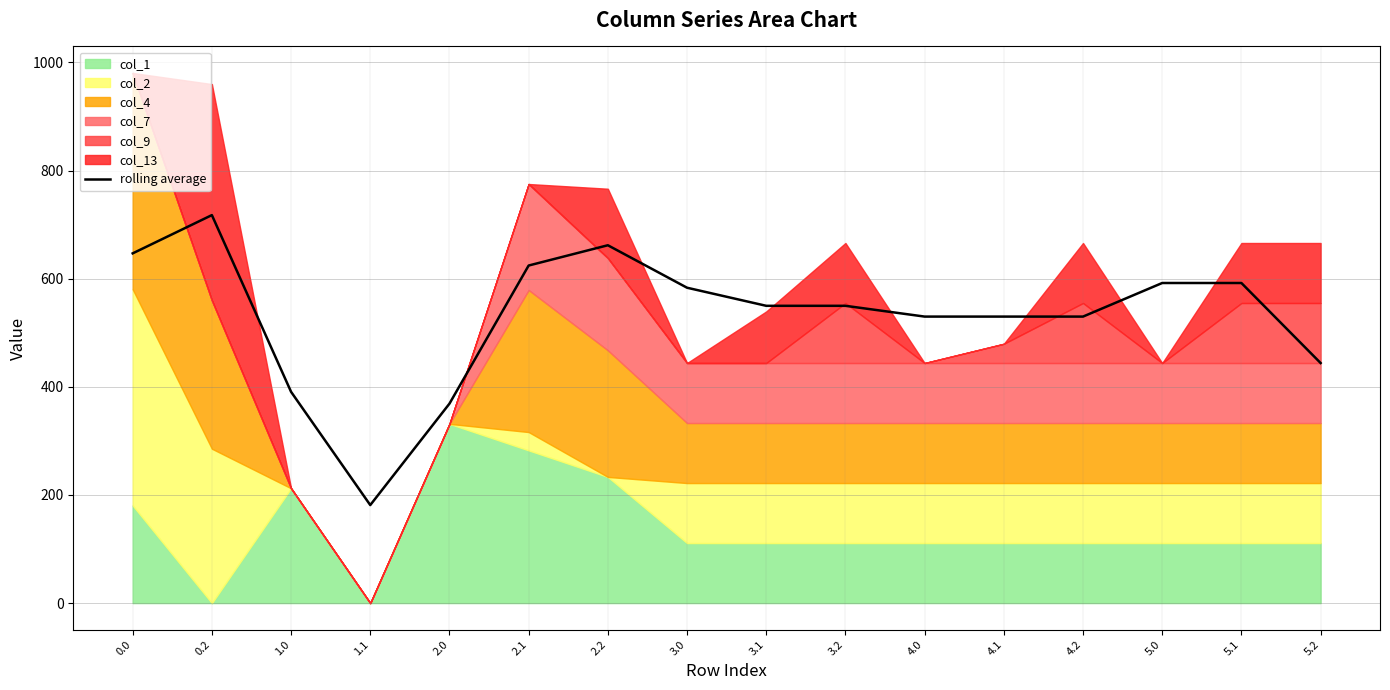

What is the smallest value displayed?

181.3